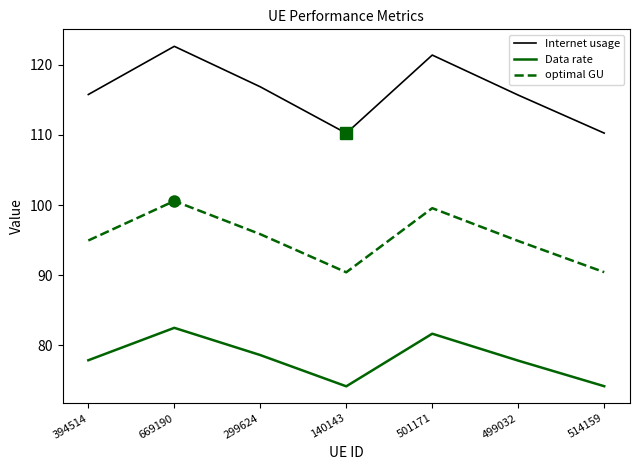

What position from the left is 669190?

2